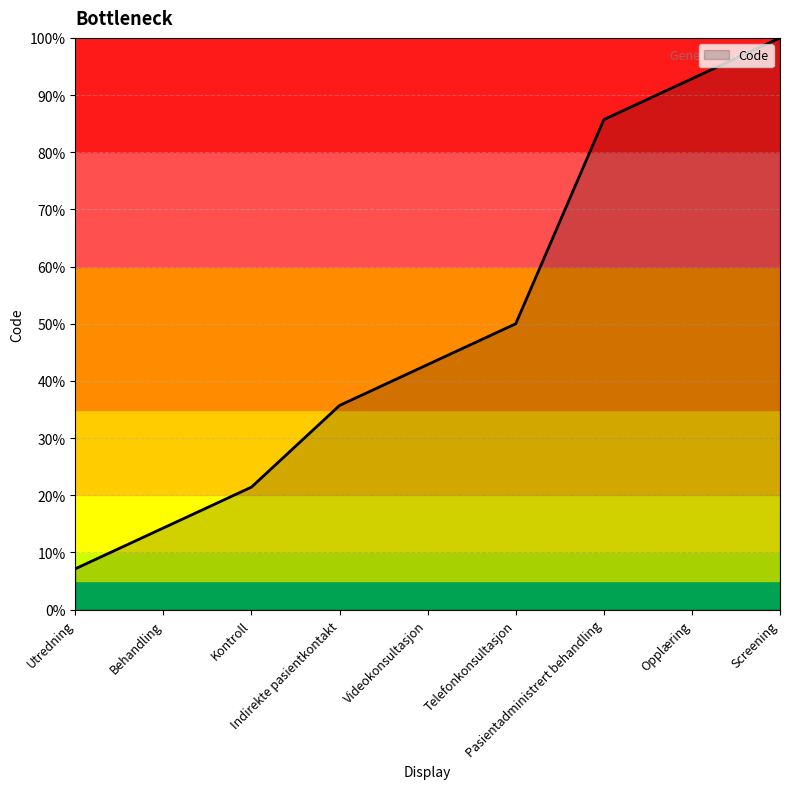

At which label is the value closest to 53?

Telefonkonsultasjon